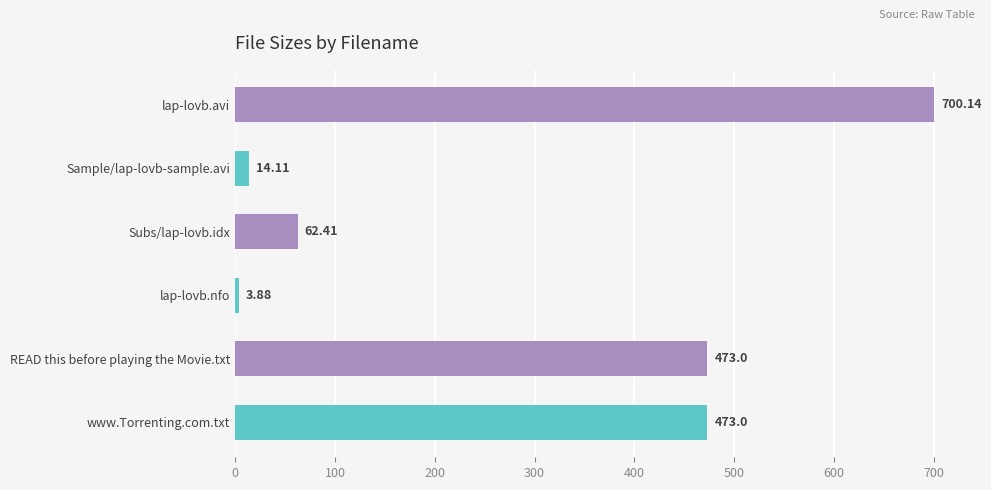

Which category has the lowest value across all series?

lap-lovb.nfo